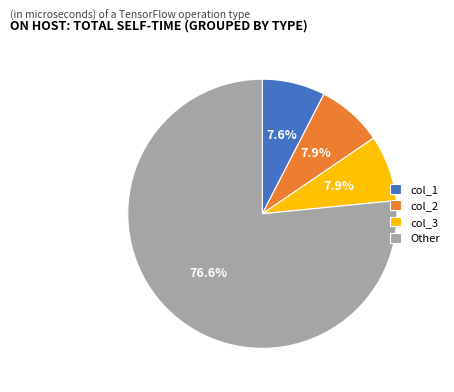

Between Other and col_3, which is larger?

Other